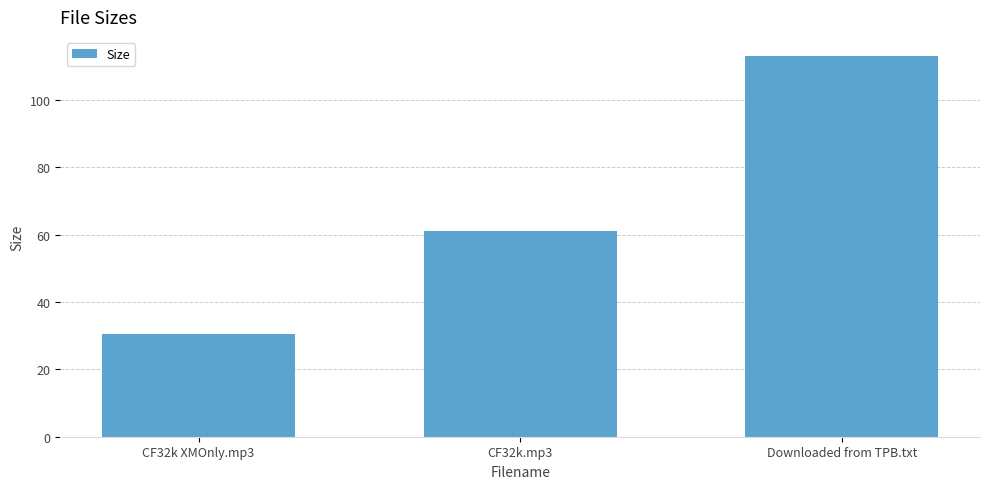

How many data points does each series have?

3